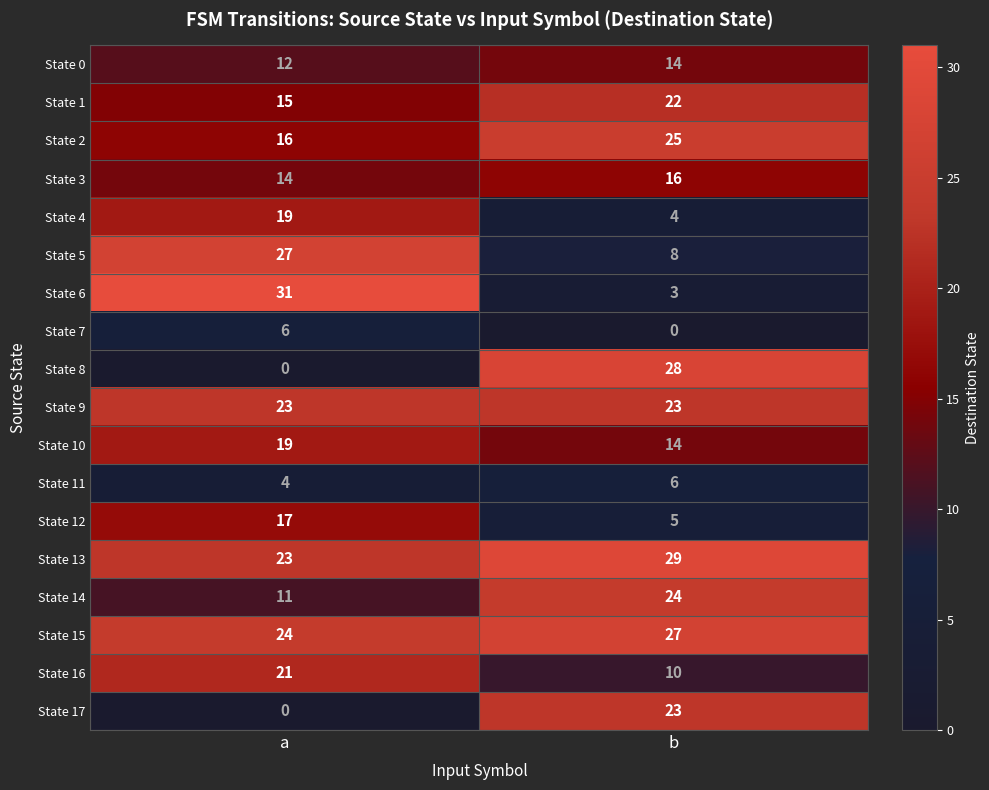

The value of State 14 at b is 24. True or false?

True